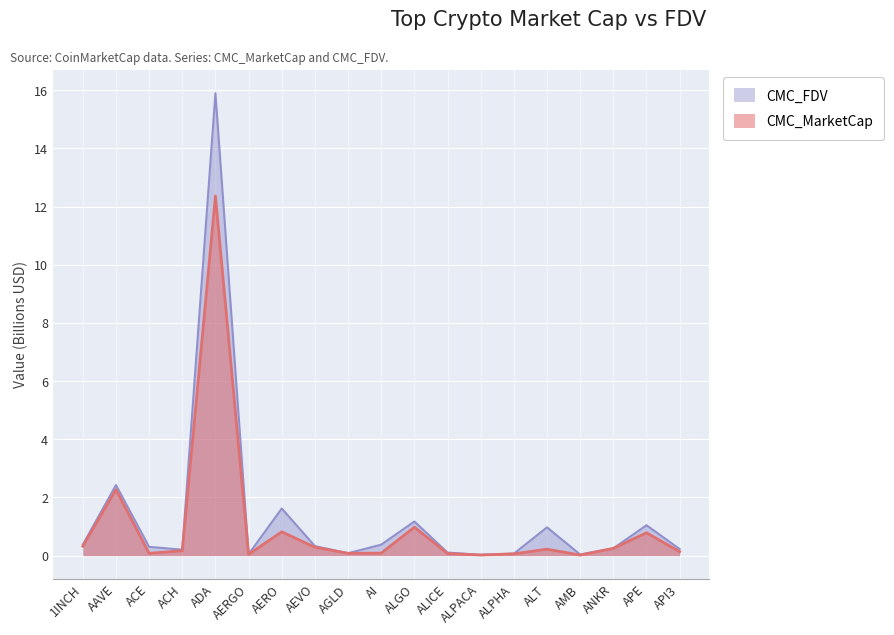

True or false: CMC_FDV and CMC_MarketCap intersect in this chart.

False